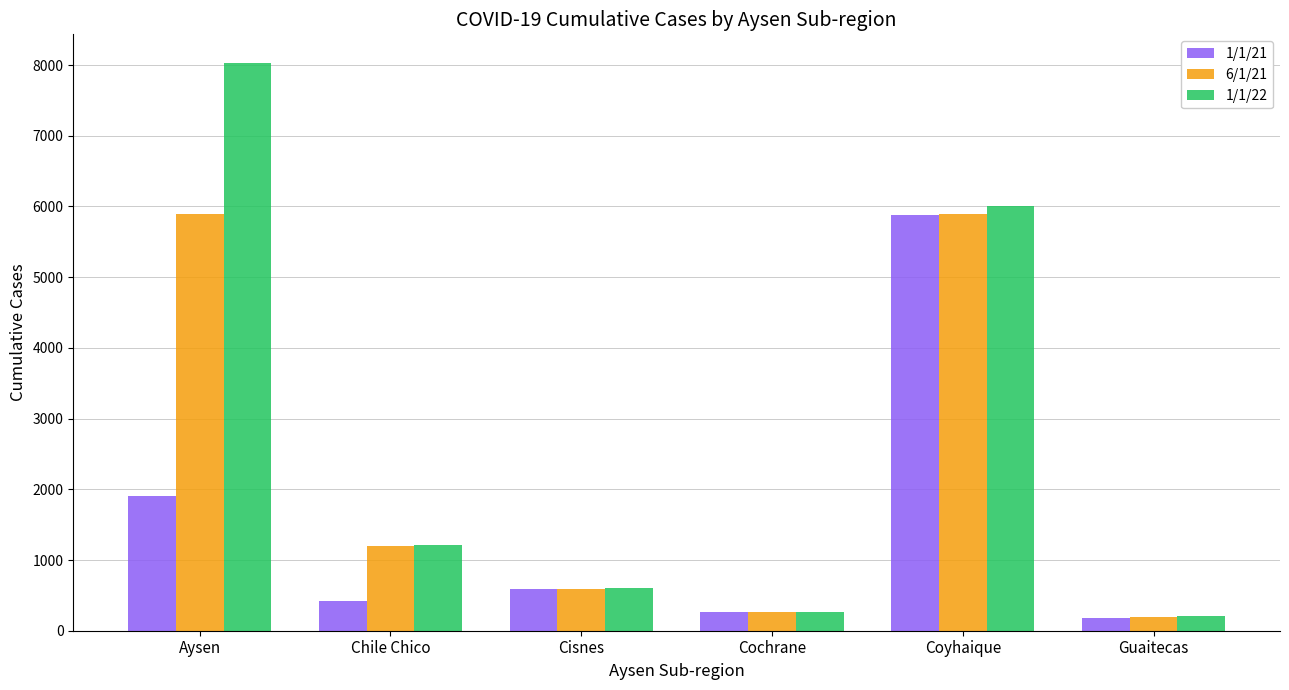

Rank the series by their average value, from highest to lowest.

1/1/22, 6/1/21, 1/1/21